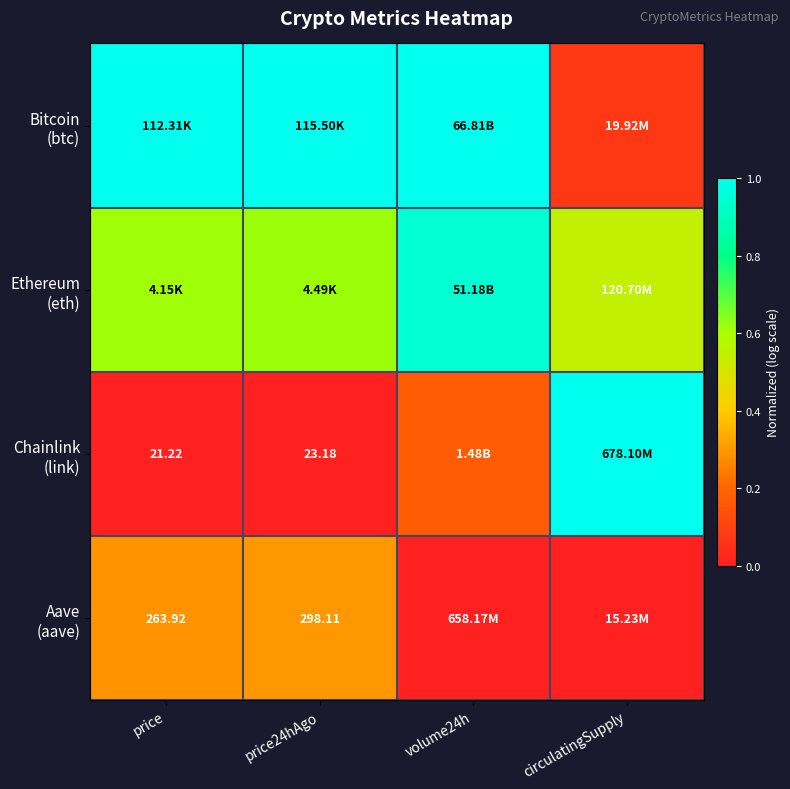

Where is Bitcoin (btc) nearest to the value 0?

circulatingSupply